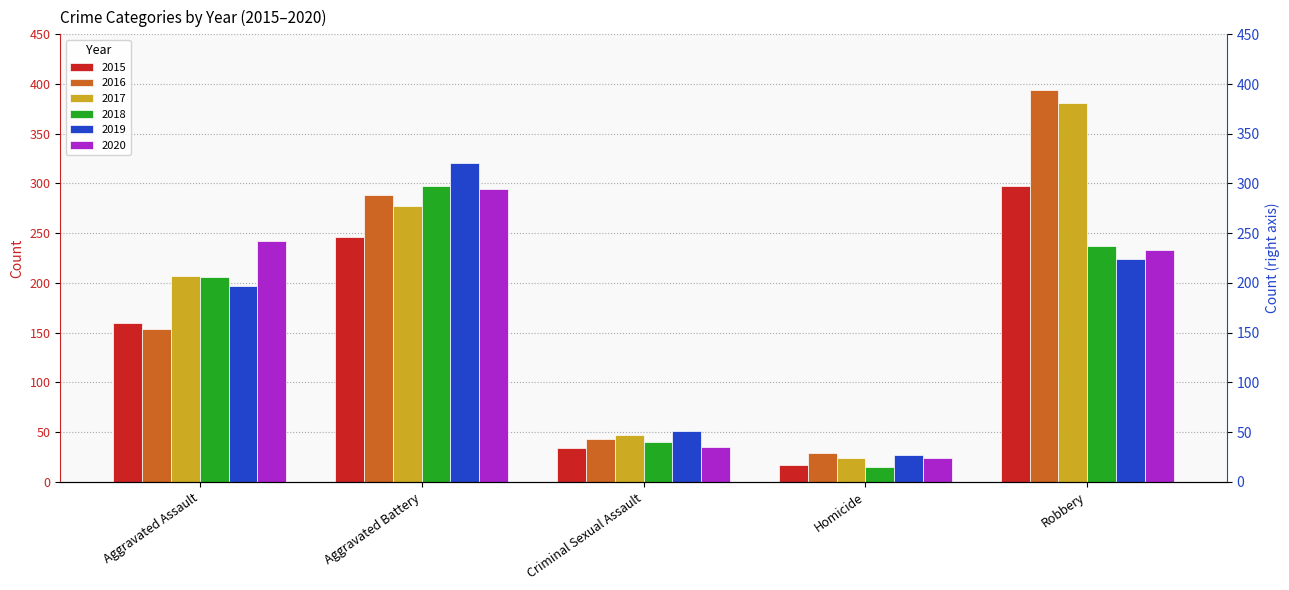

Between Aggravated Assault and Criminal Sexual Assault, which is larger?

Aggravated Assault